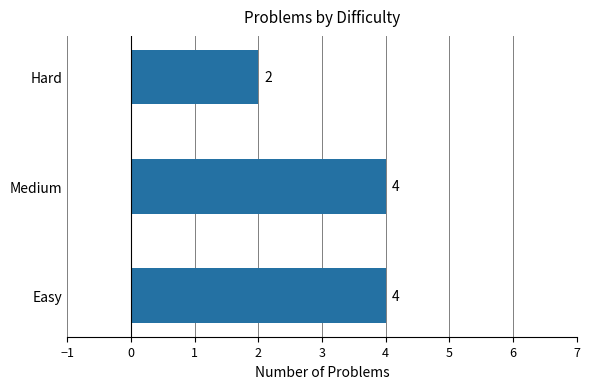

Count the values in the range 2 to 4.

3